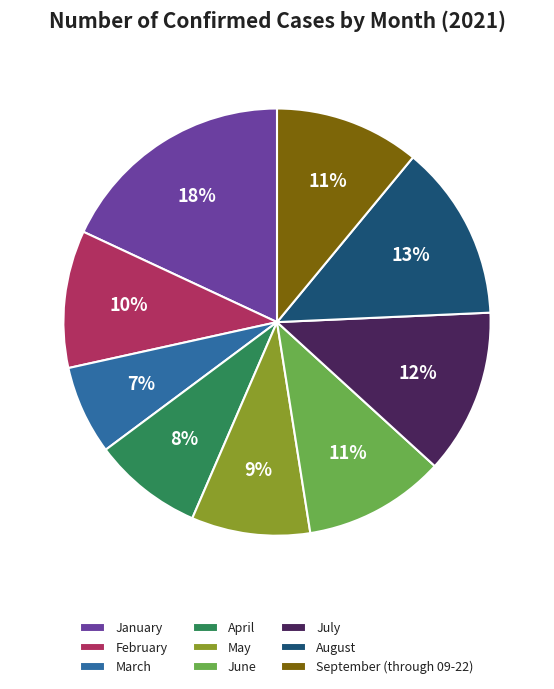

How many segments does this pie chart have?

9